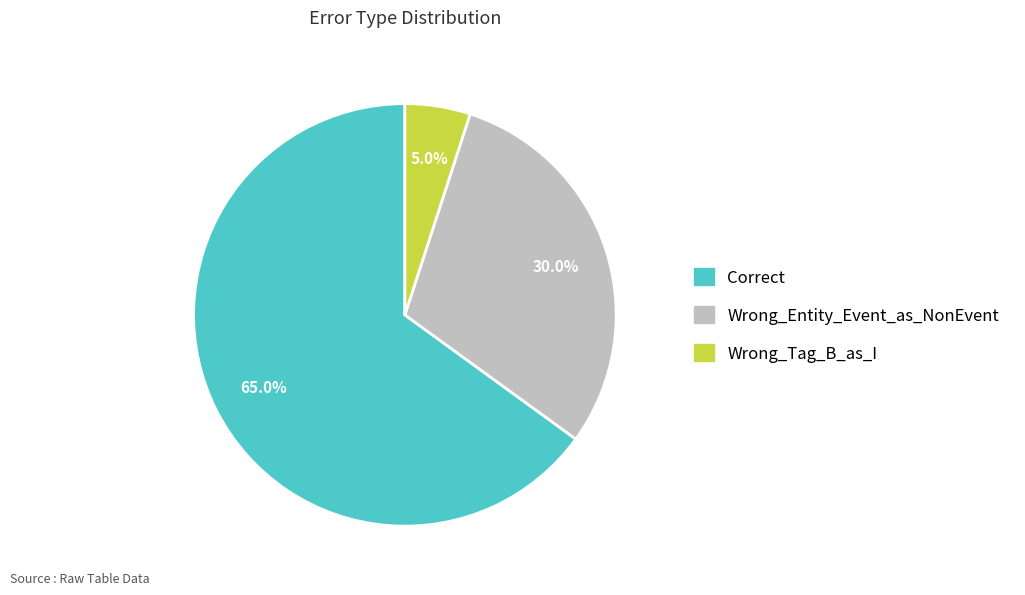

What percentage do Wrong_Tag_B_as_I and Wrong_Entity_Event_as_NonEvent together represent?

35.0%